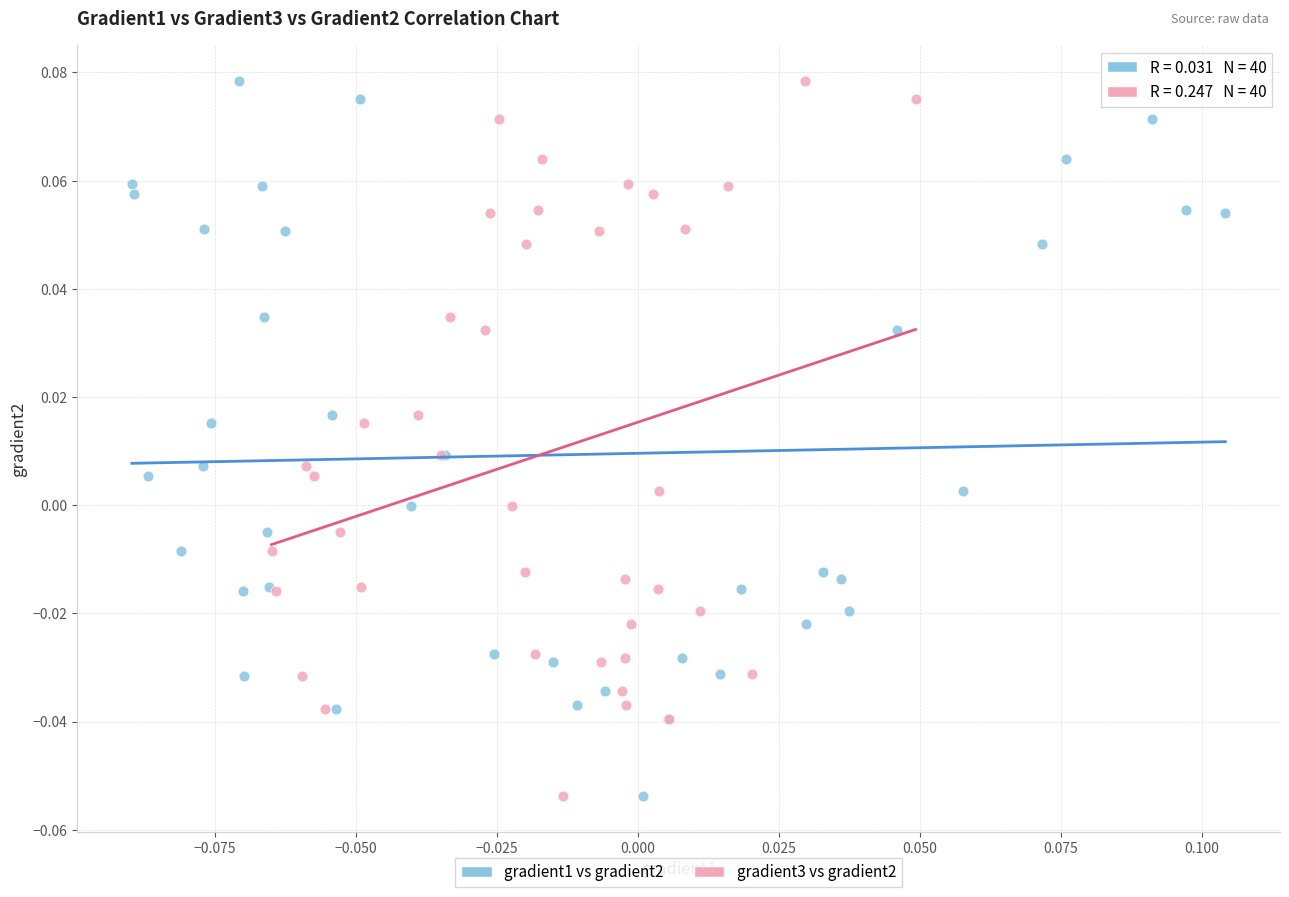

What are all the series names shown in the legend?

gradient1 vs gradient2, gradient3 vs gradient2